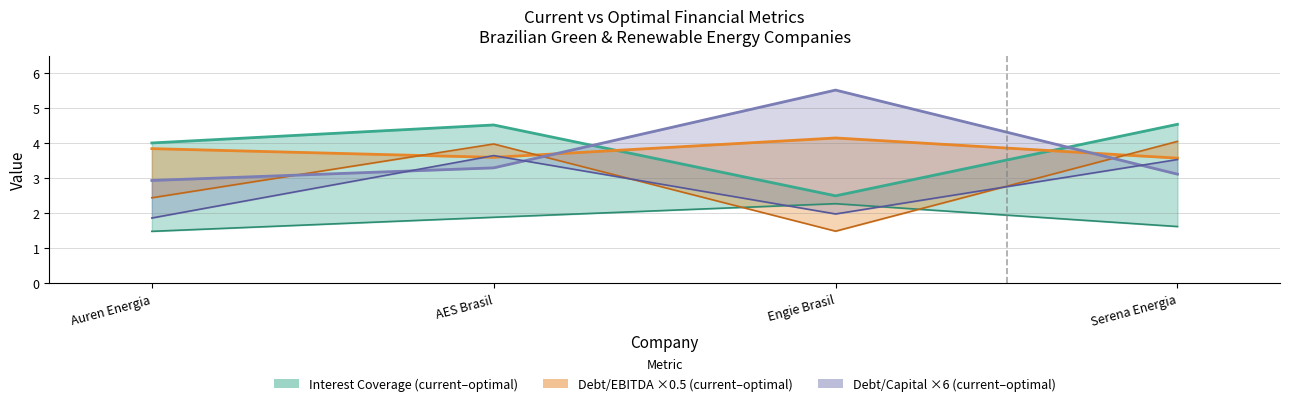

True or false: optimal_debt_ebitda has a value of 1.2 at AES Brasil.

False